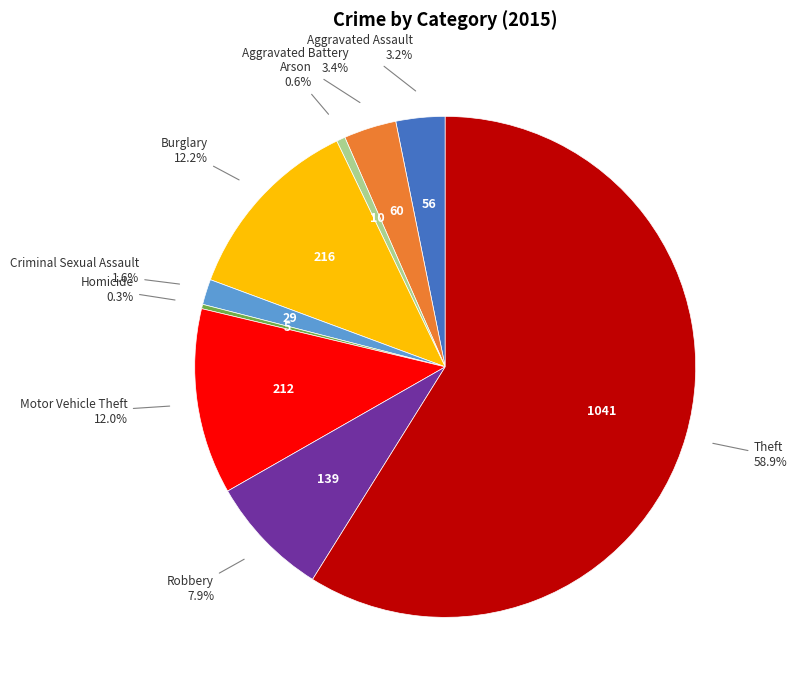

Between Robbery and Aggravated Battery, which is larger?

Robbery